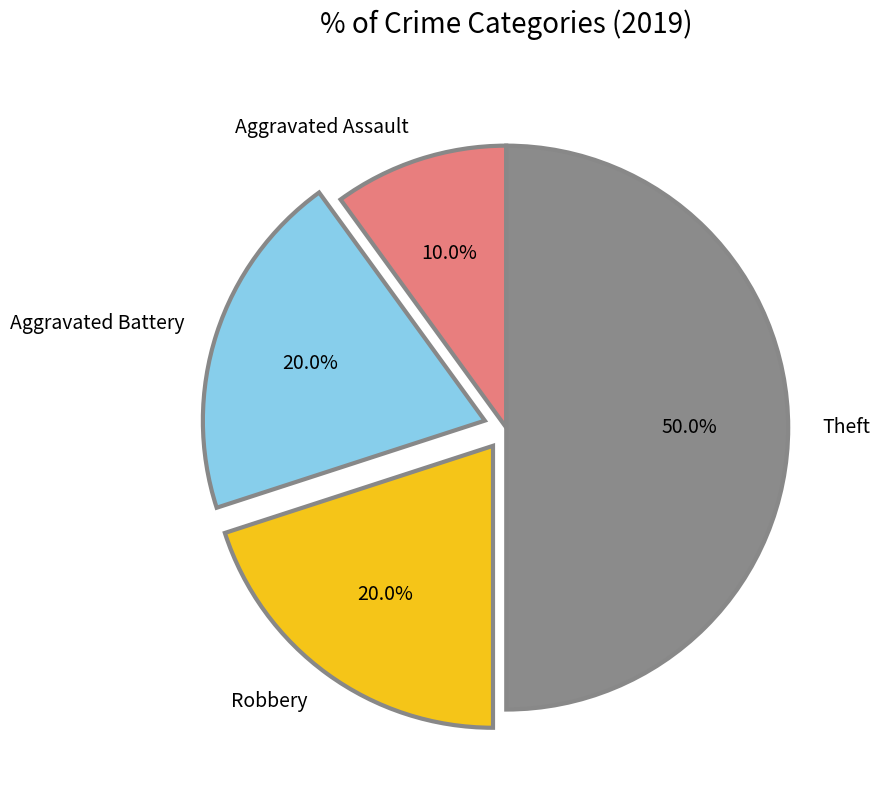

How many segments does this pie chart have?

4